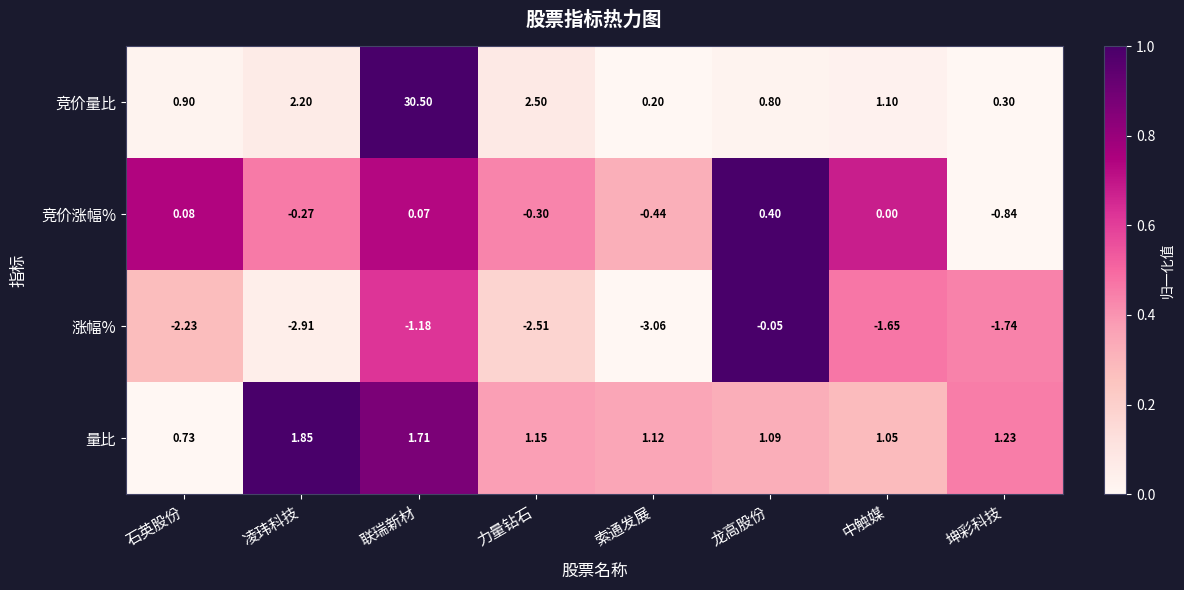

Which category has the lowest value across all series?

索通发展